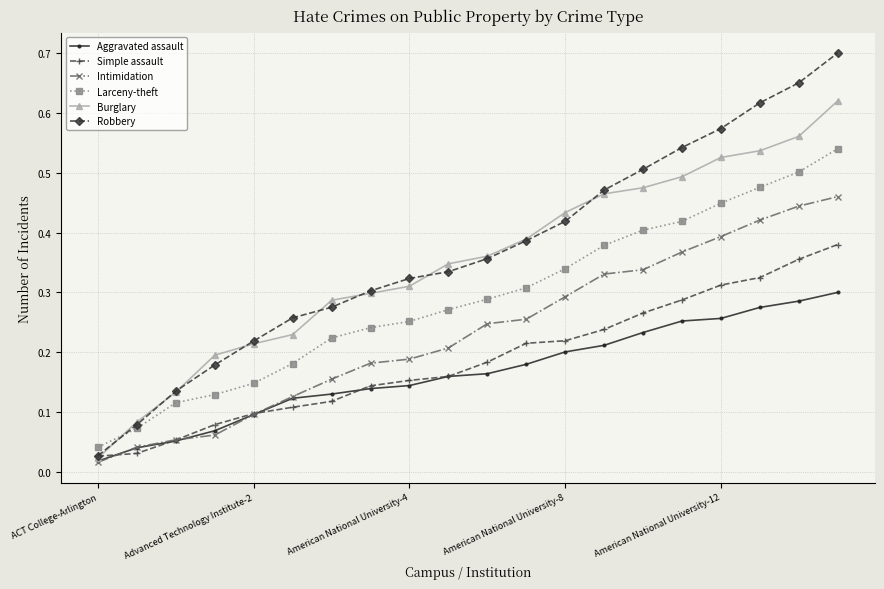

How many intersections are there between Intimidation and Simple assault?

3